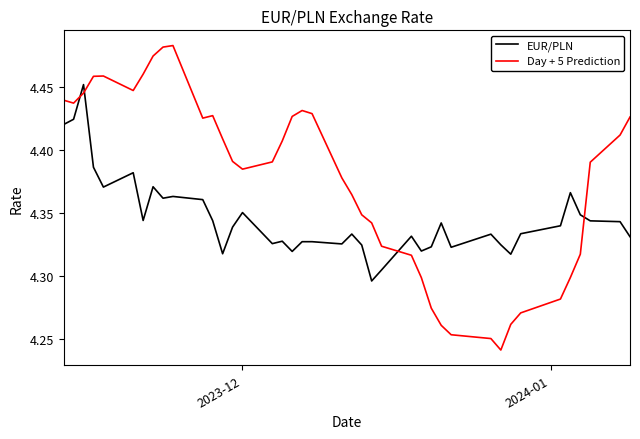

Which series has the widest spread of values?

Day + 5 Prediction